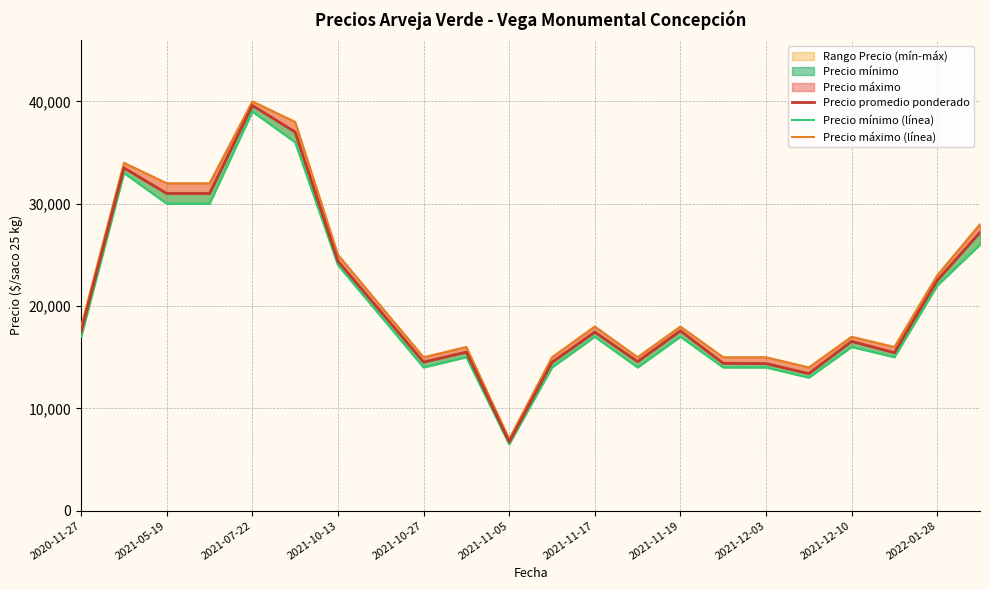

How many values in the Precio máximo (línea) series exceed 18000?

9